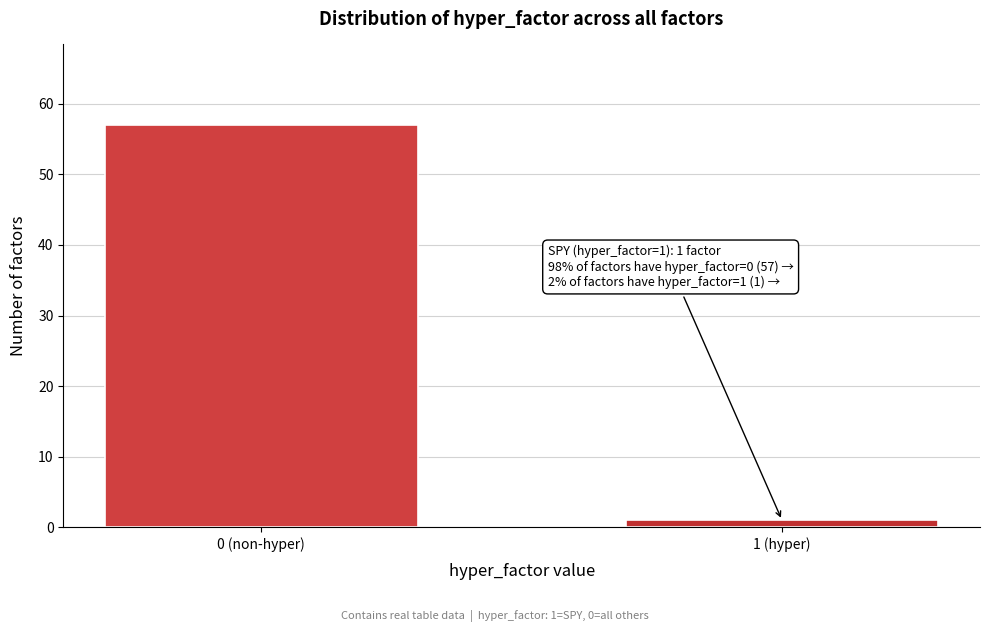

Reading left to right, transcribe all the data shown in this chart.

0 (non-hyper)=57	1 (hyper)=1